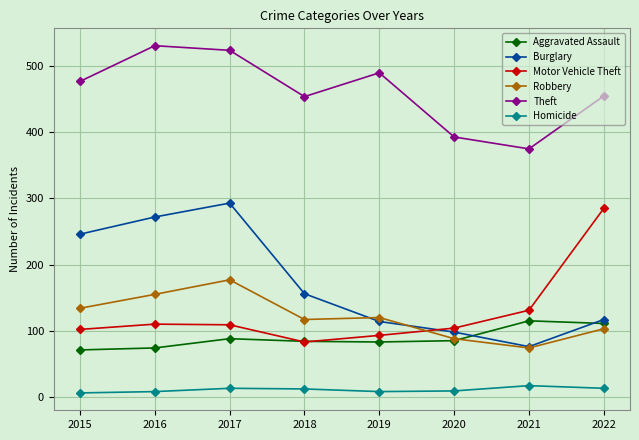

True or false: Robbery has more than 0 interior local peaks.

True